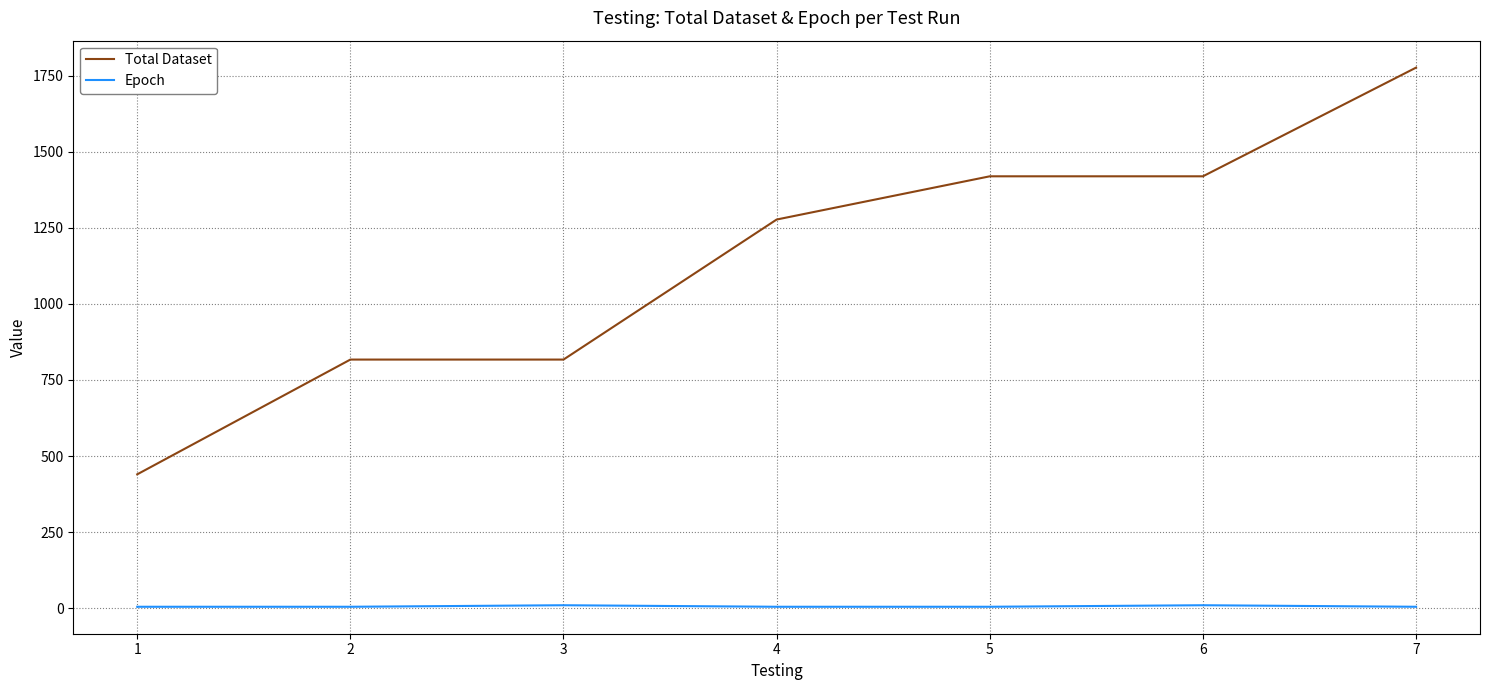

What is the highest value of the Total Dataset series?

1776